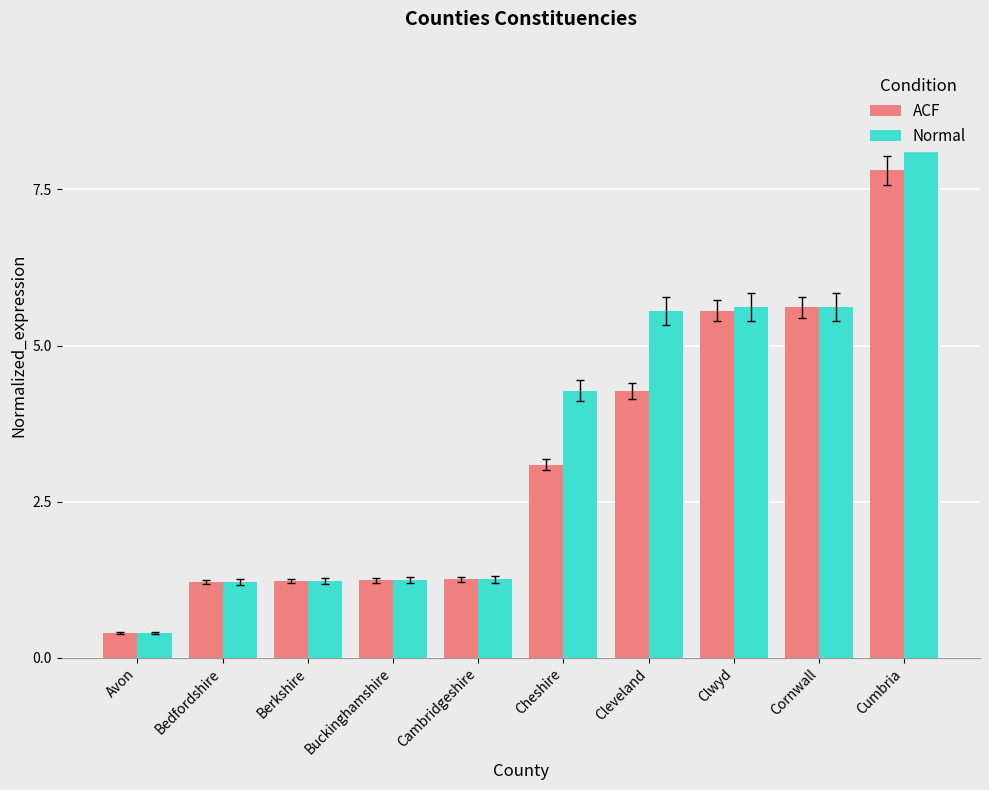

What is the average value of the ACF series?

3.2